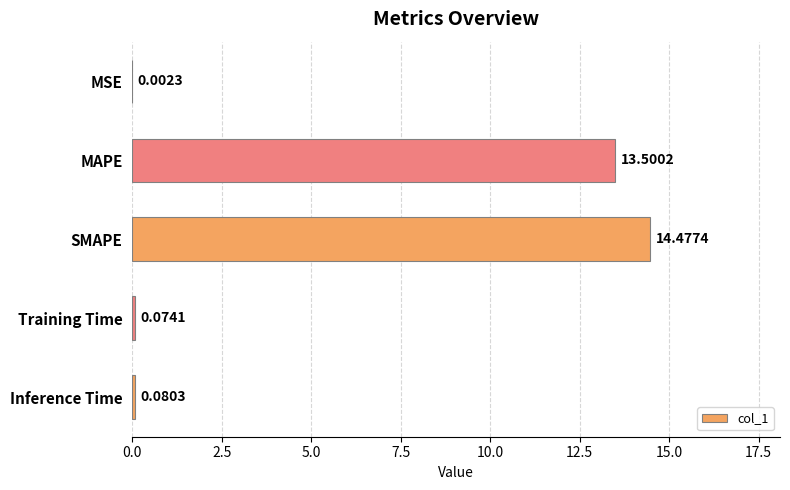

Are the bars grouped side by side (vs. stacked)?

No